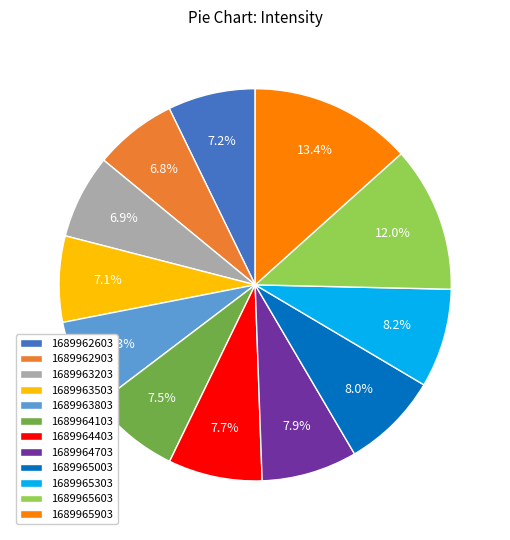

What is the largest slice in the pie chart?

1689965903